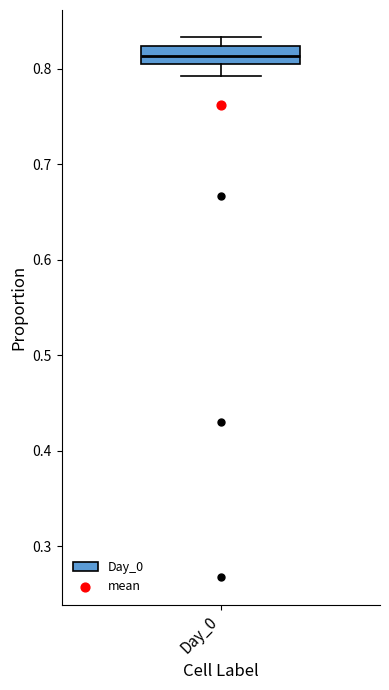

Read this box plot against the y-axis: the position of the median line, the range covered by the box, and the ends of both whiskers. The values are not printed on the chart, so give them approximately, as read against the axis.

median 0.81 (inside the box), box 0.81 to 0.82, whiskers 0.79 to 0.83